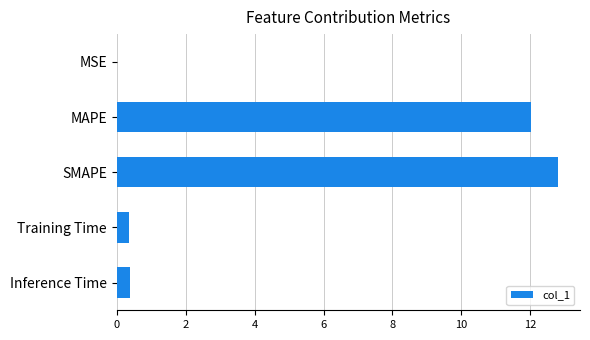

What is the approximate value at SMAPE?

12.8